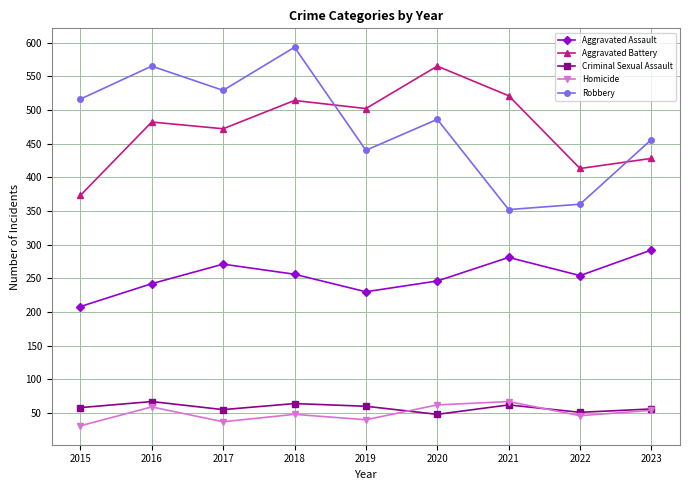

At which label does Aggravated Battery reach its minimum?

2015